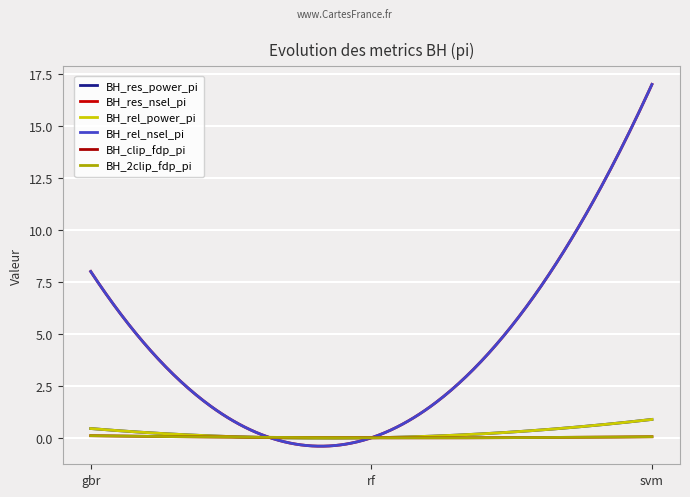

Is this an area chart (filled region under the line)?

No